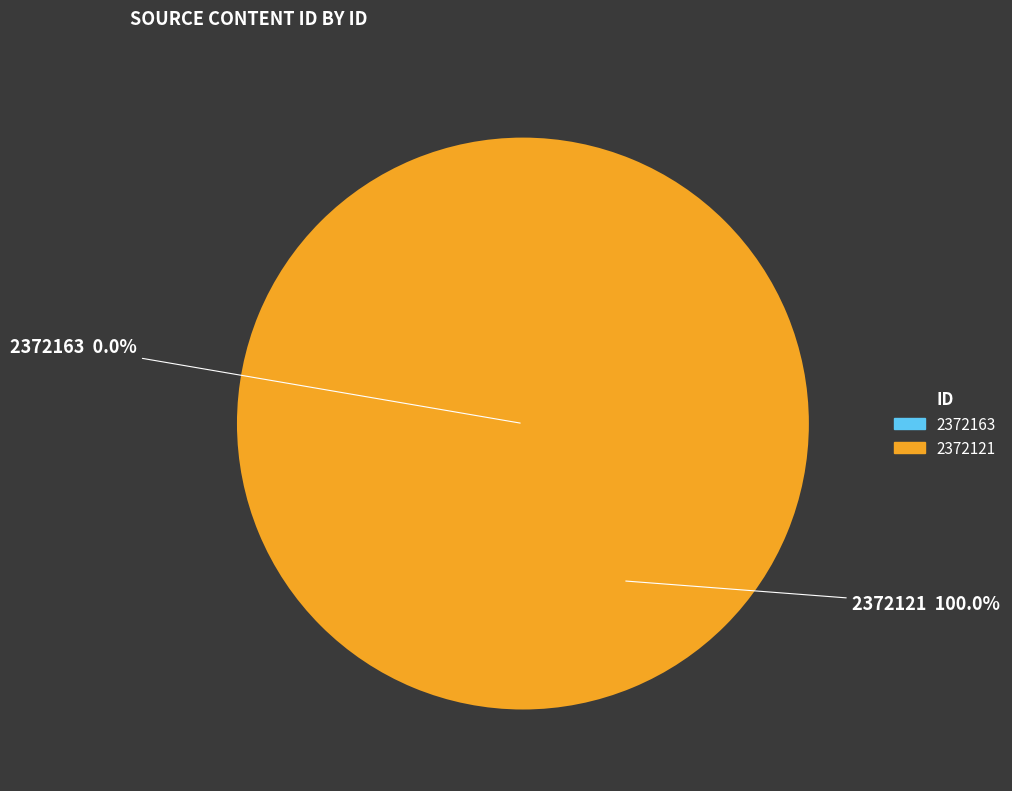

To the nearest percent, what is the difference between the 2372163 and 2372121 slice percentages?

100%